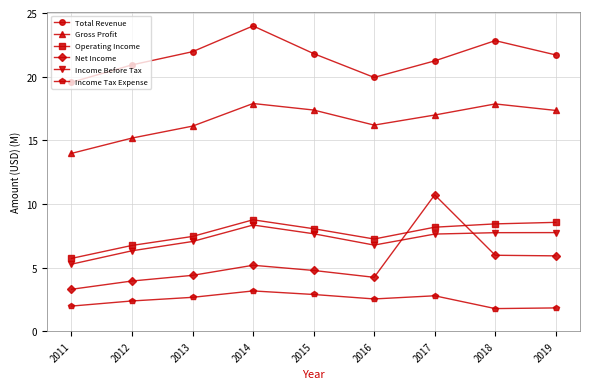

What are all the series names shown in the legend?

Total Revenue, Gross Profit, Operating Income, Net Income, Income Before Tax, Income Tax Expense